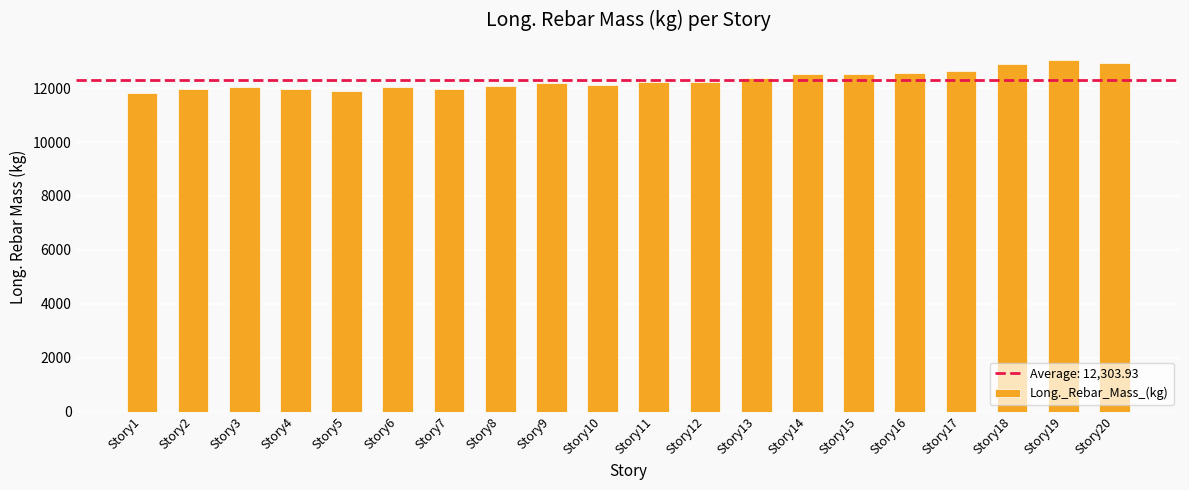

What is the value of the 12th bar from the left?

12235.3